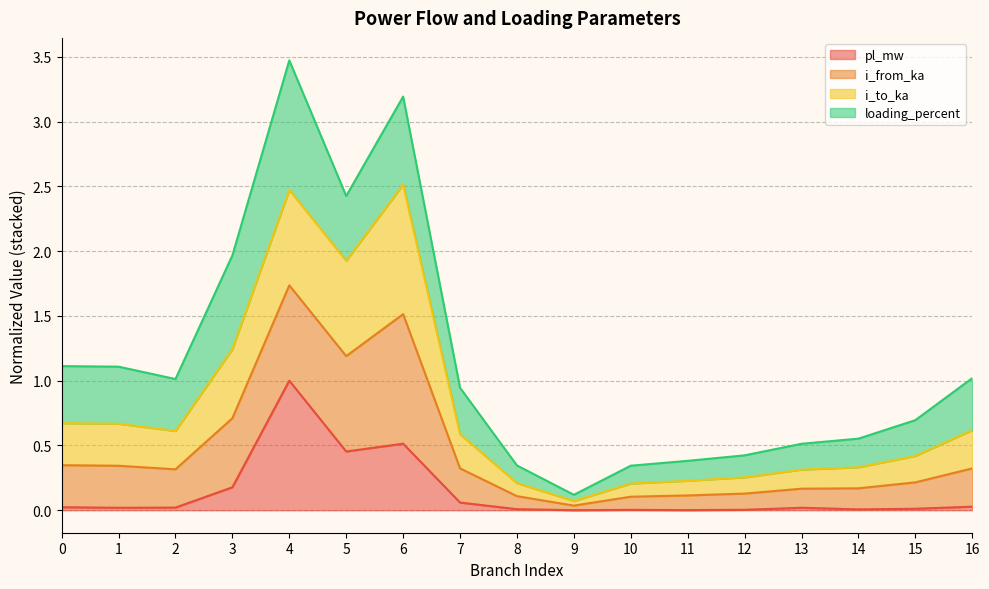

True or false: i_from_ka and pl_mw intersect in this chart.

False